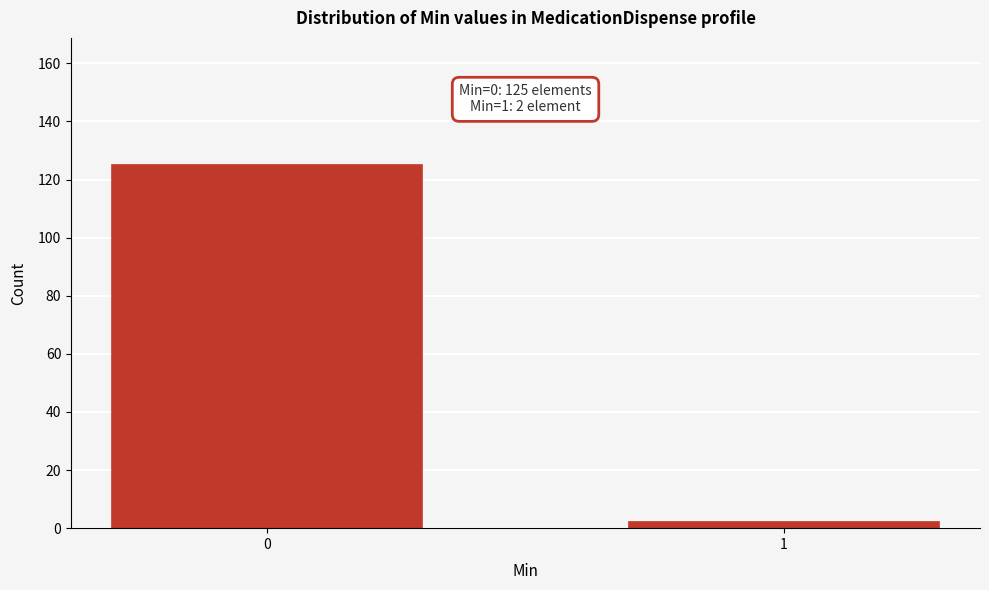

Reading right to left, transcribe all the data shown in this chart.

1=2	0=125